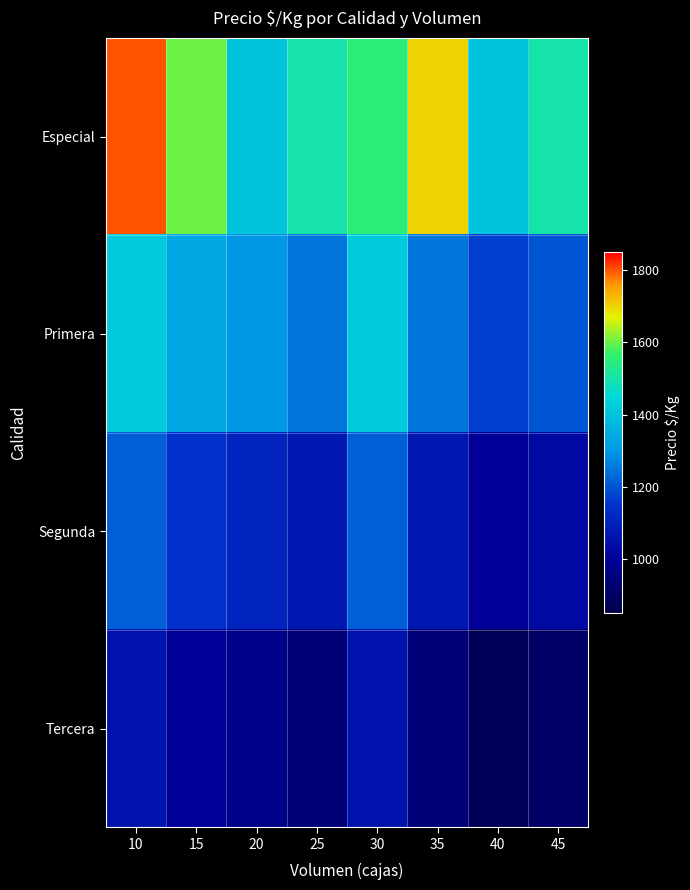

Rank the series by their maximum value, from highest to lowest.

Especial, Primera, Segunda, Tercera